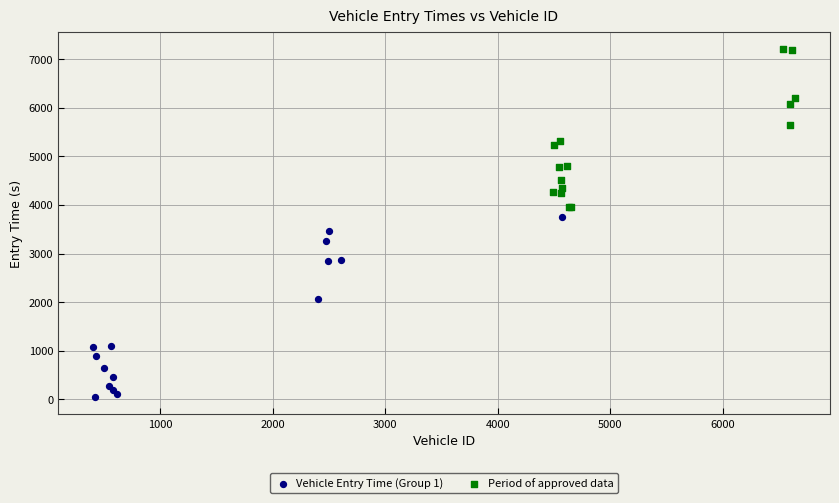

Which series has the largest Y range (max minus min)?

Vehicle Entry Time (Group 1)